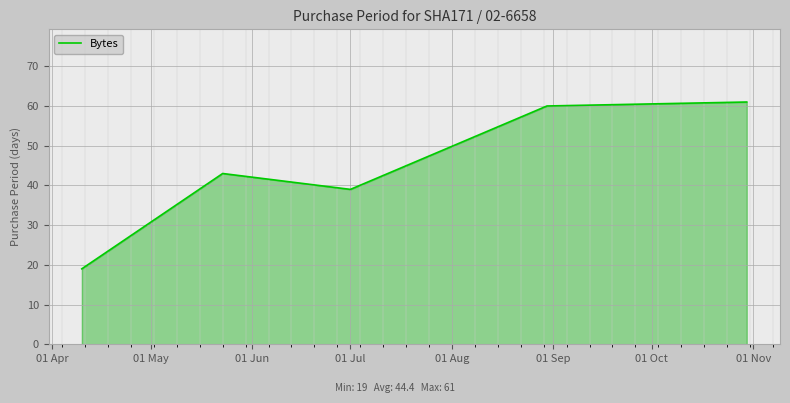

How many lines are shown in the chart?

1